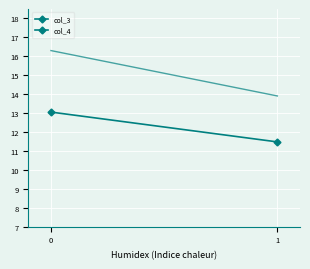

Is this an area chart (filled region under the line)?

No